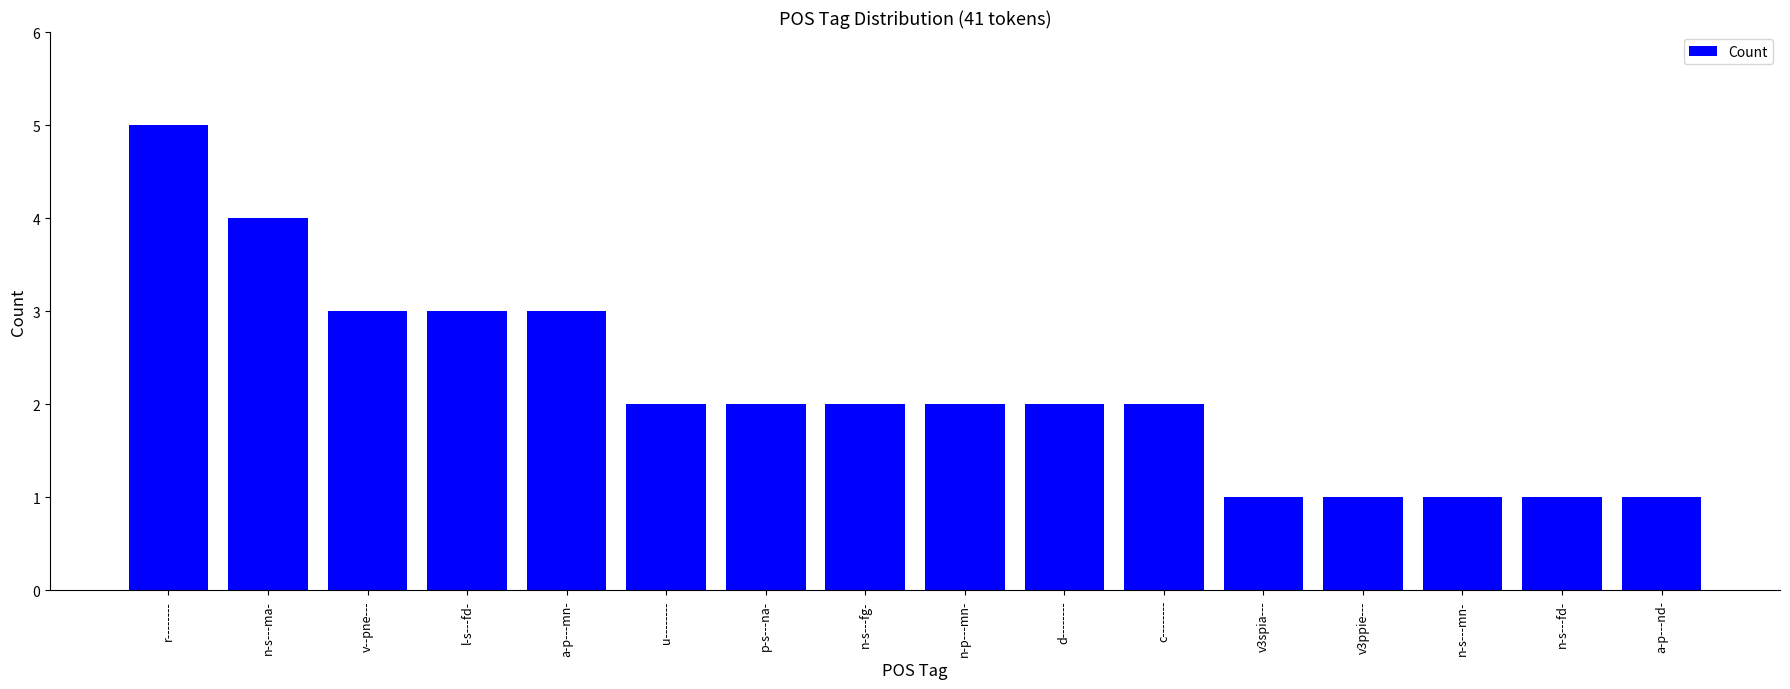

What is the label of the 3rd bar from the right?

n-s---mn-